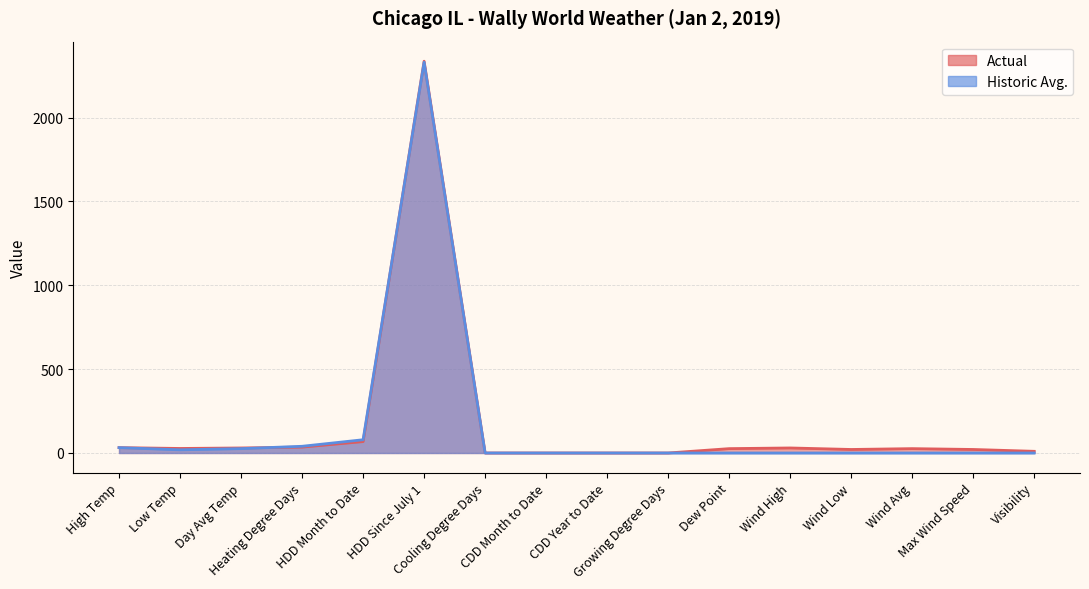

List the series in order of their overall mean, lowest first.

Historic Avg., Actual